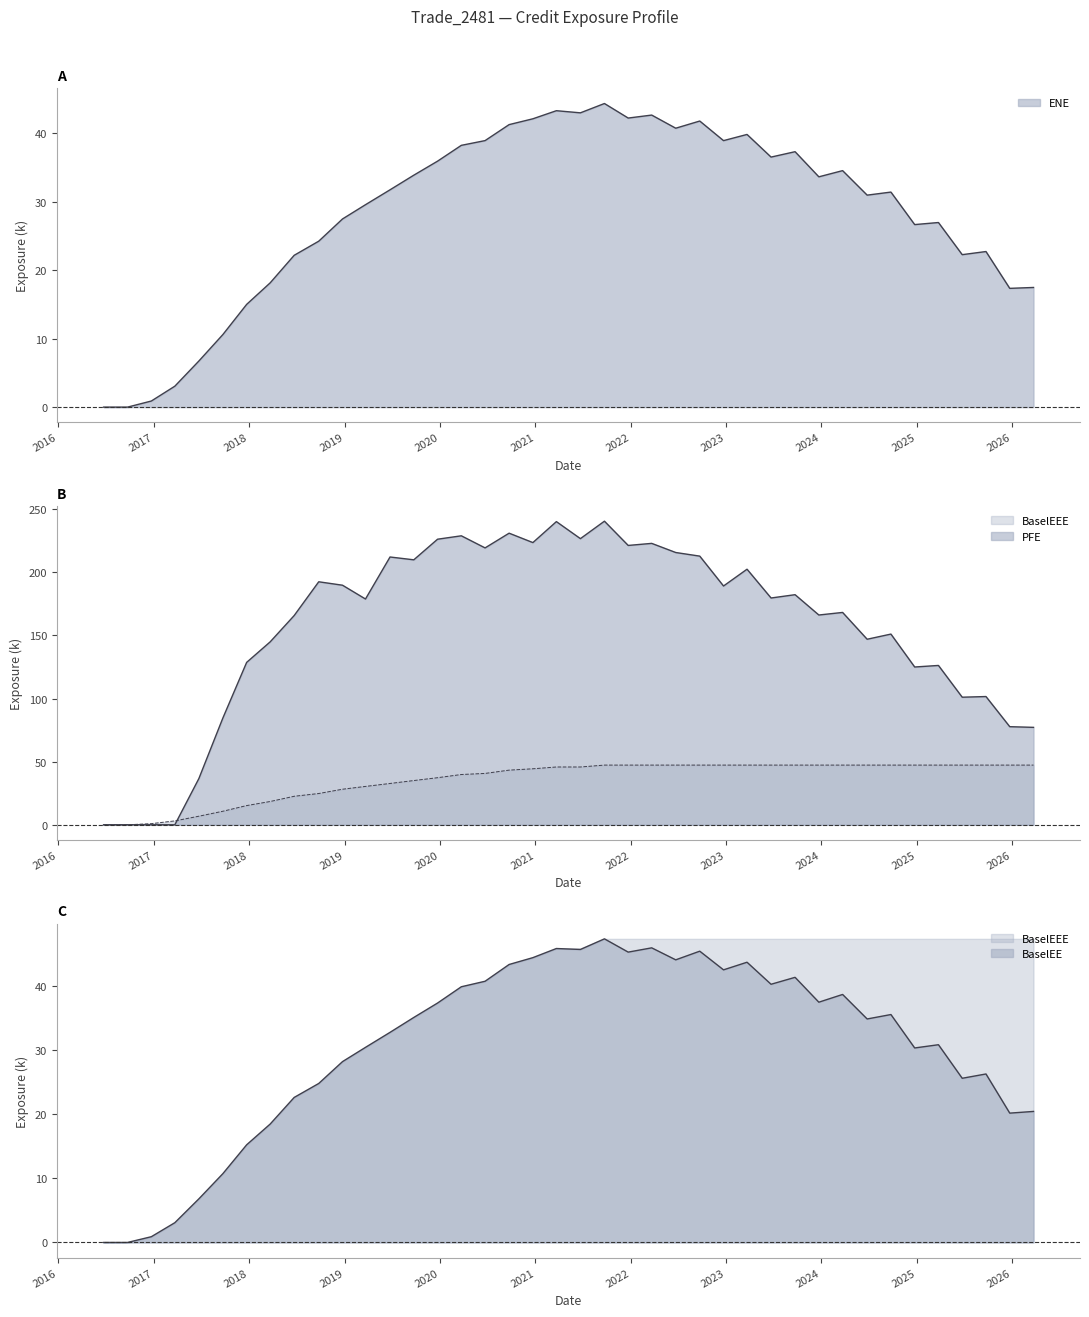

Is the value of BaselEE at 2020-03-23 greater than the value of BaselEEE at 2019-03-22?

Yes